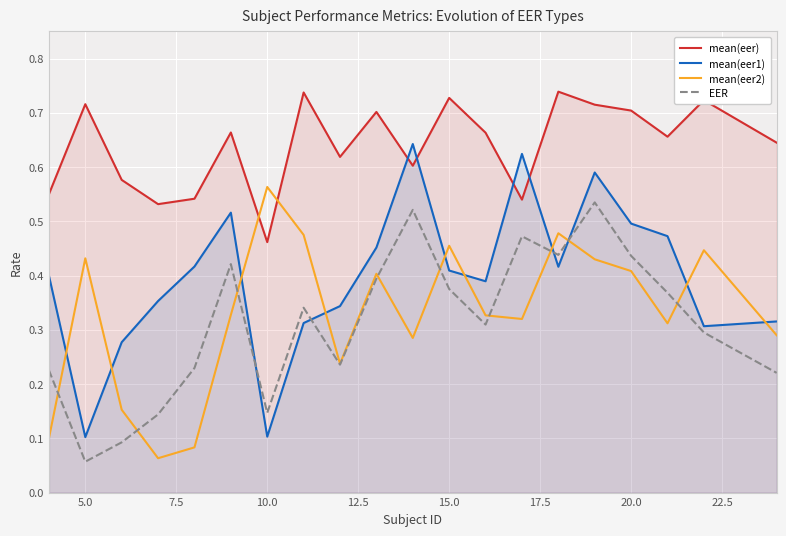

Which series ends up on top after the final intersection of EER and mean(eer1)?

mean(eer1)